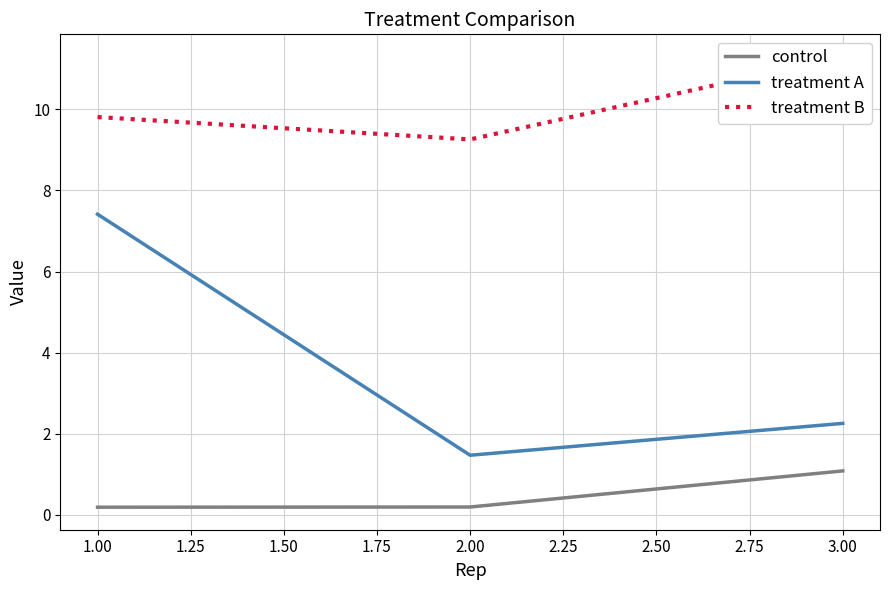

At which label does treatment A reach its minimum?

2.00